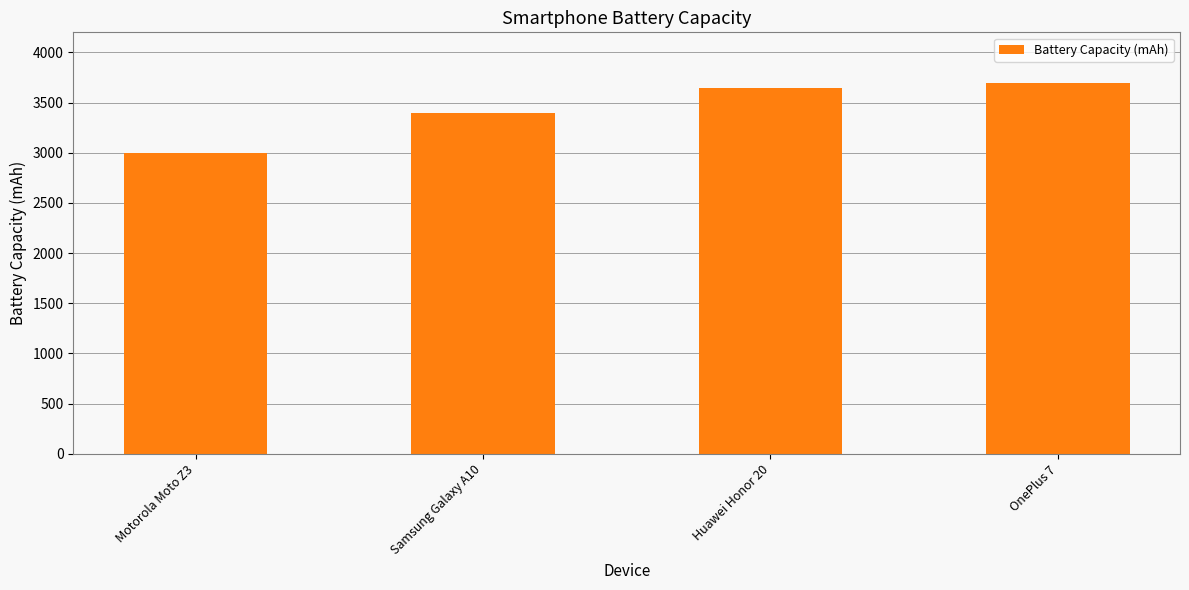

How many distinct data groups are displayed?

1